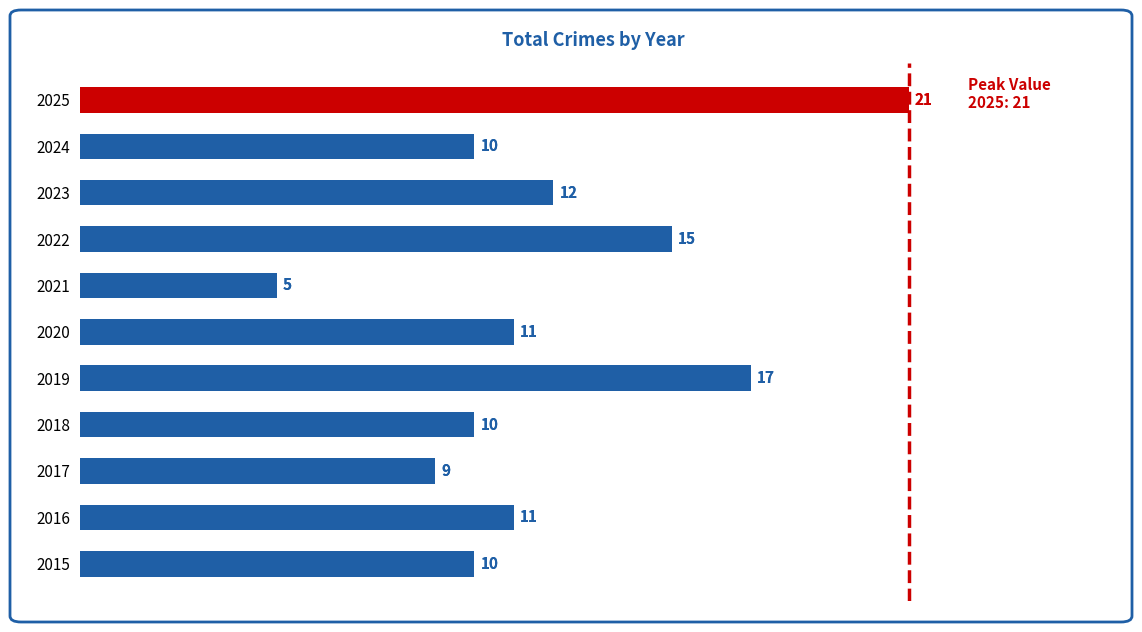

Reading bottom to top, transcribe all the data shown in this chart.

2015=10	2016=11	2017=9	2018=10	2019=17	2020=11	2021=5	2022=15	2023=12	2024=10	2025=21